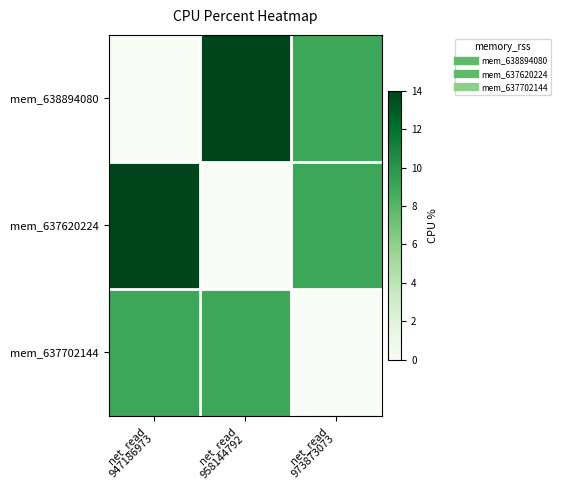

What is the greatest value displayed?

14